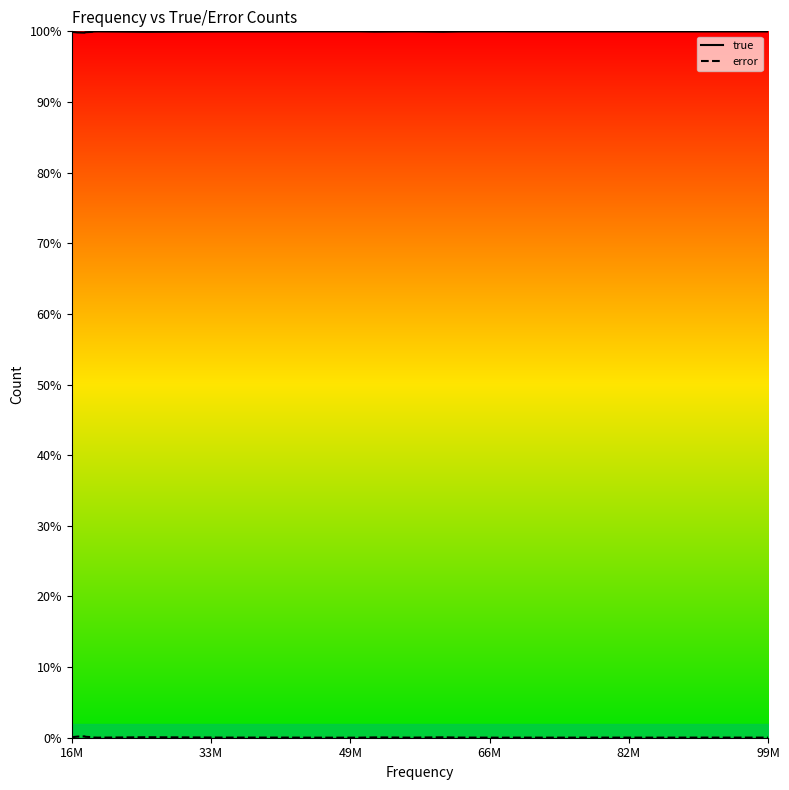

Does the chart display data point markers on the line(s)?

No